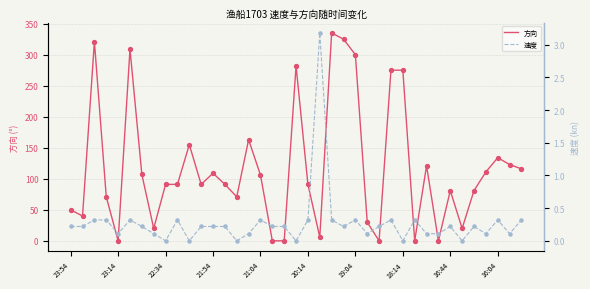

Which series reaches the maximum Y coordinate?

方向